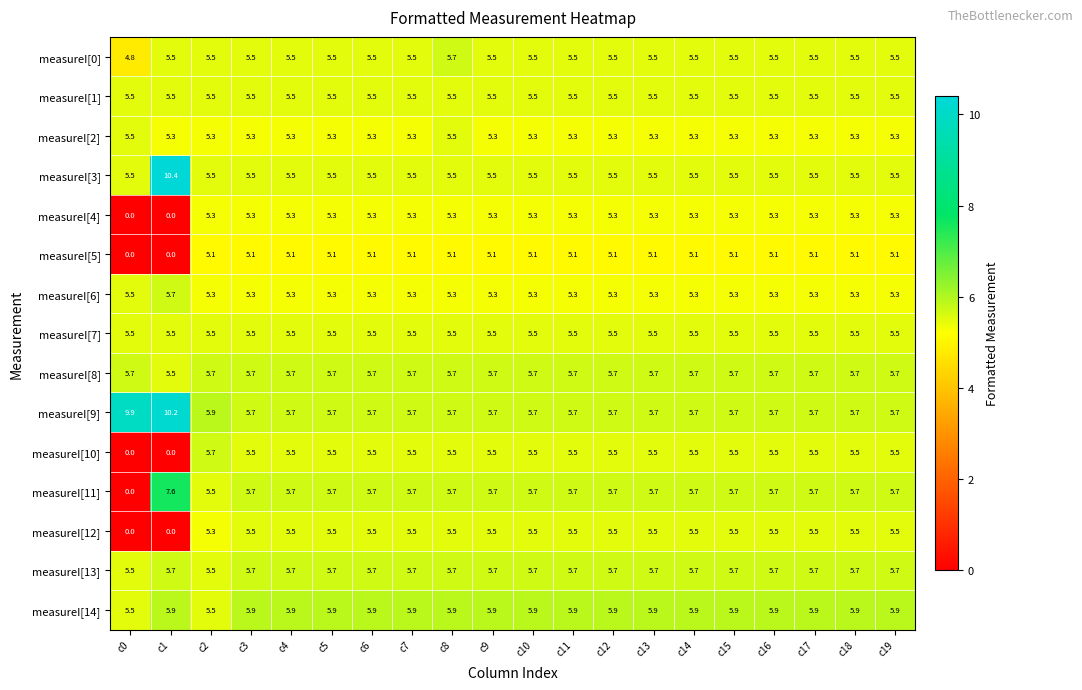

What is the total value across all series at c6?

82.7